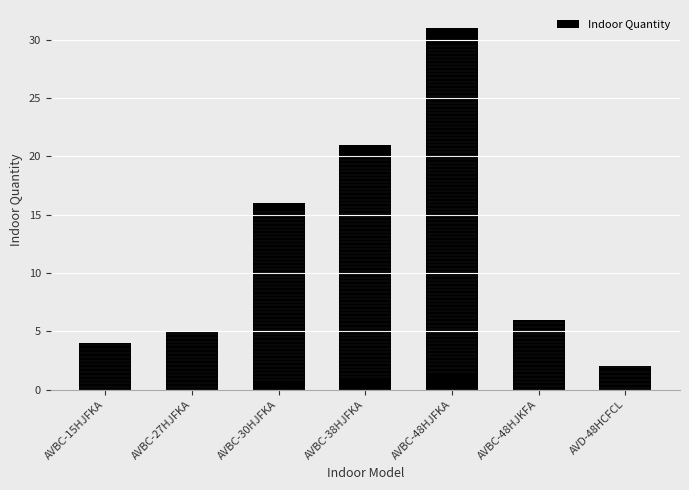

What is the label of the 5th bar from the right?

AVBC-30HJFKA